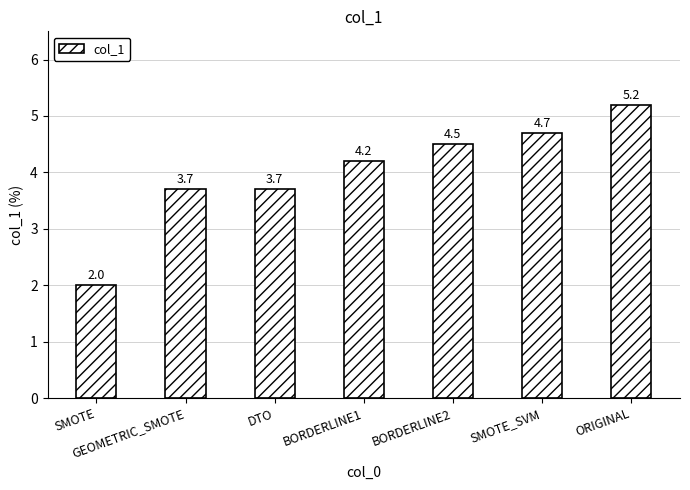

The chart shows a value of 2.8 at SMOTE. True or false?

False